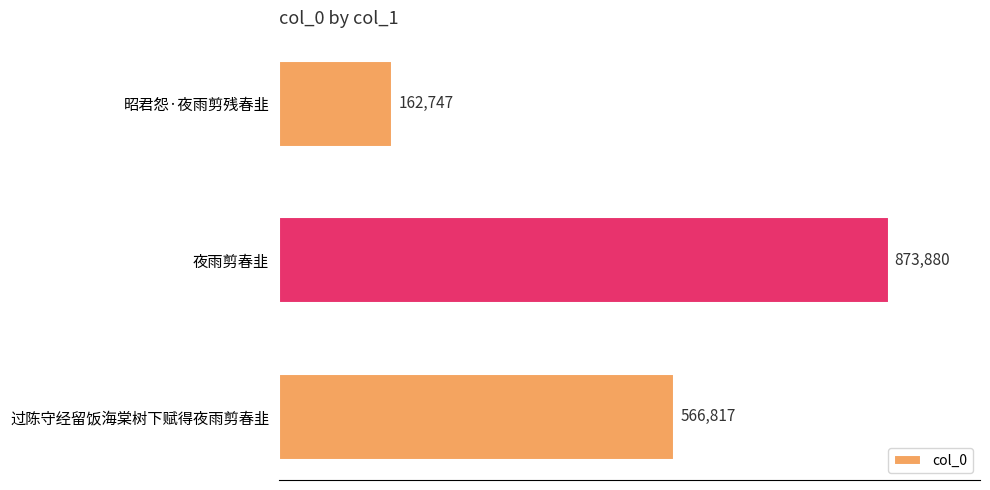

Does the chart contain any negative values?

No